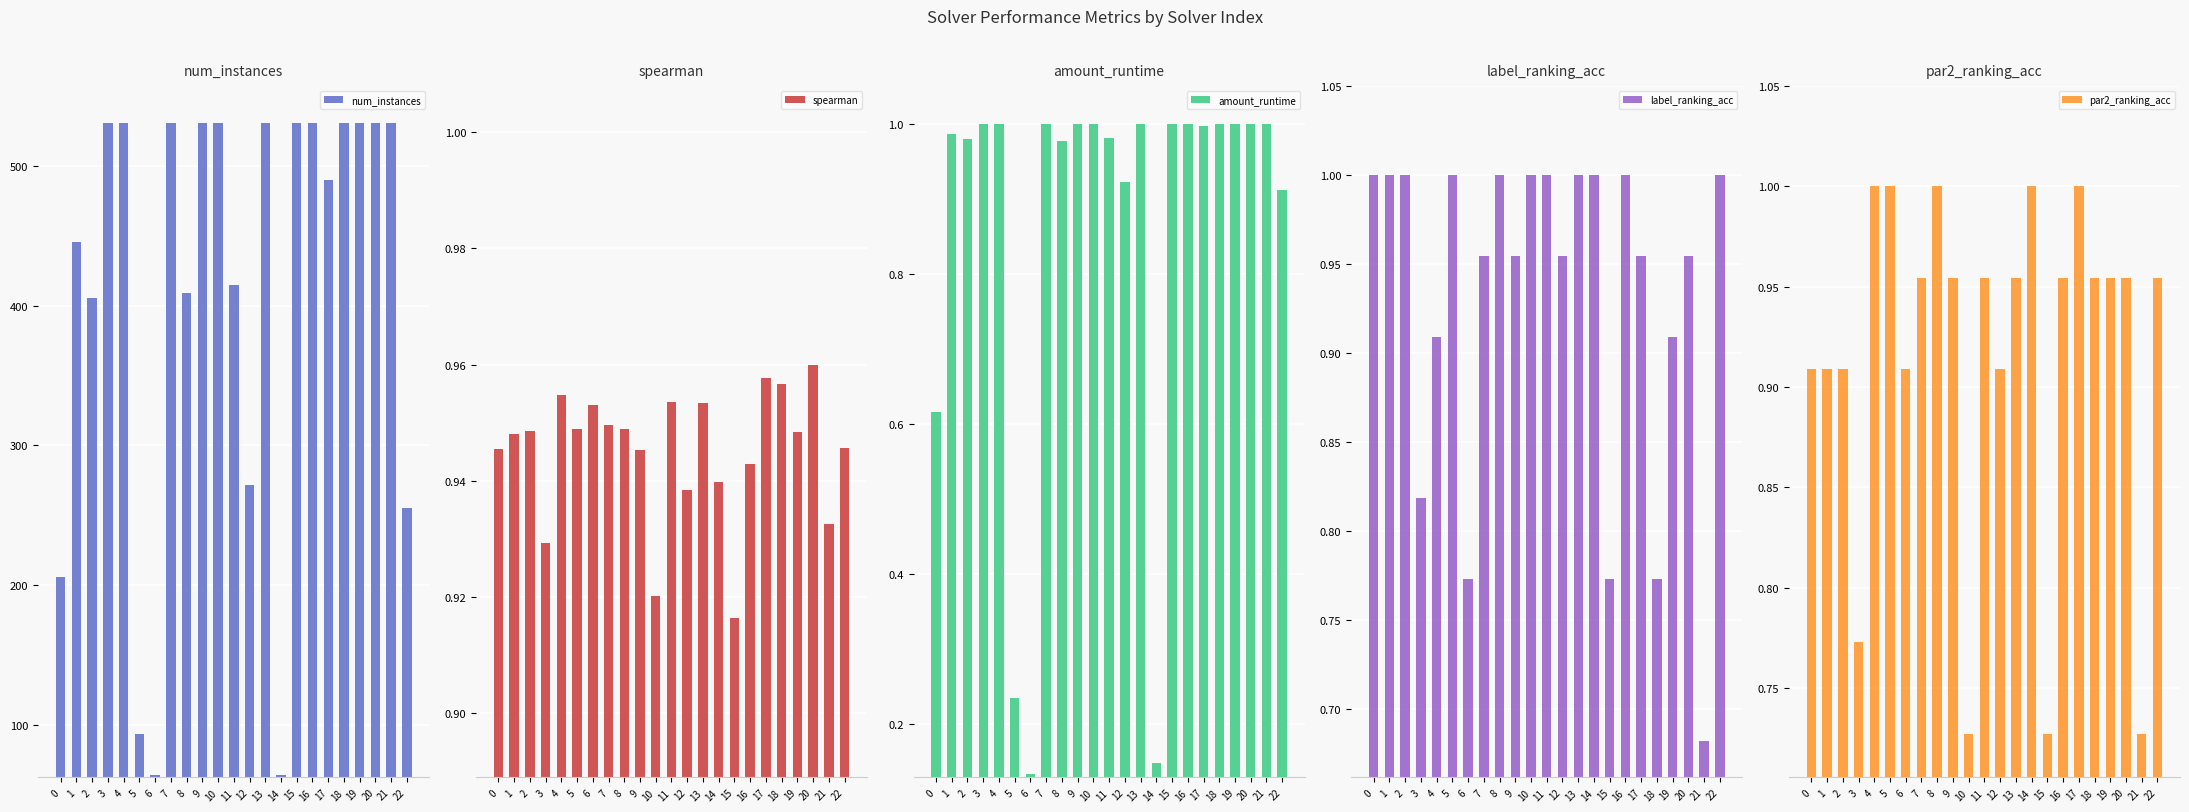

Which category has the lowest value in the label_ranking_acc series?

21